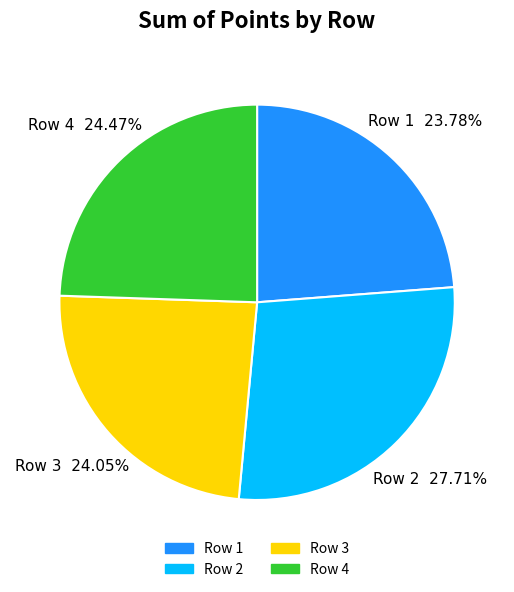

Does any single category account for the majority?

No